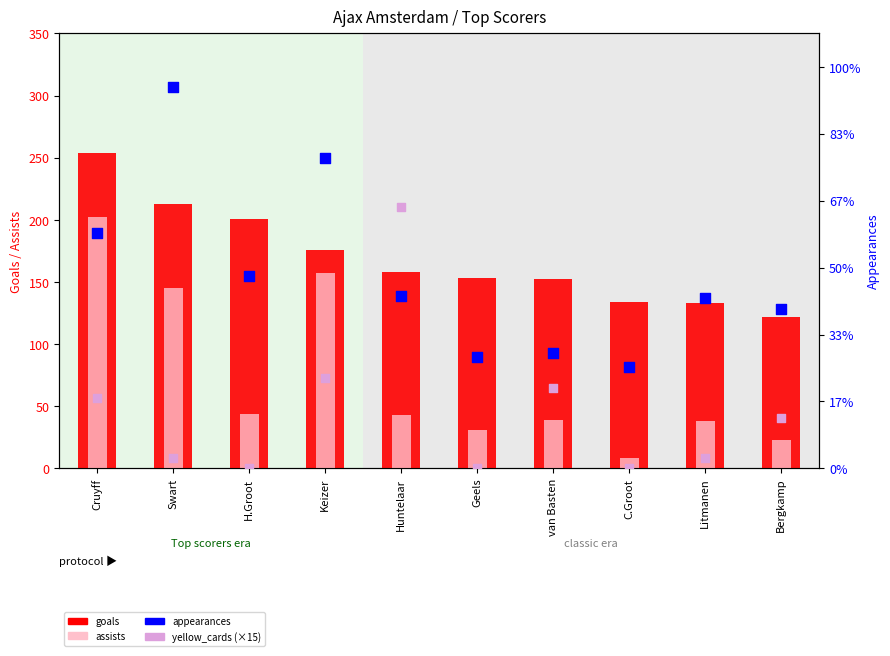

Which series has the largest total across all categories?

appearances